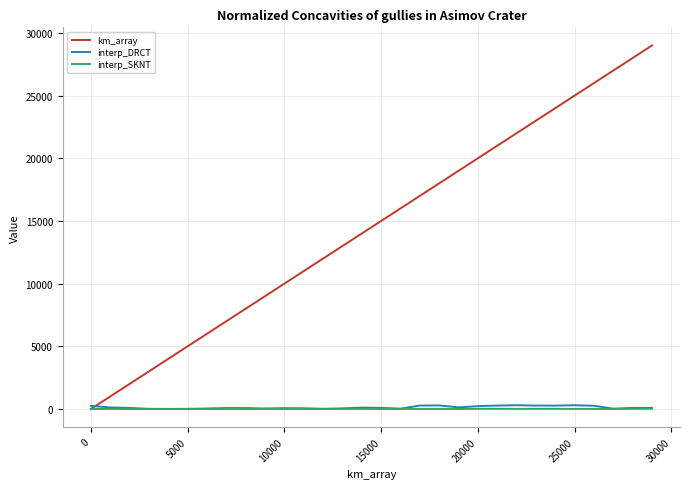

How many lines are shown in the chart?

3